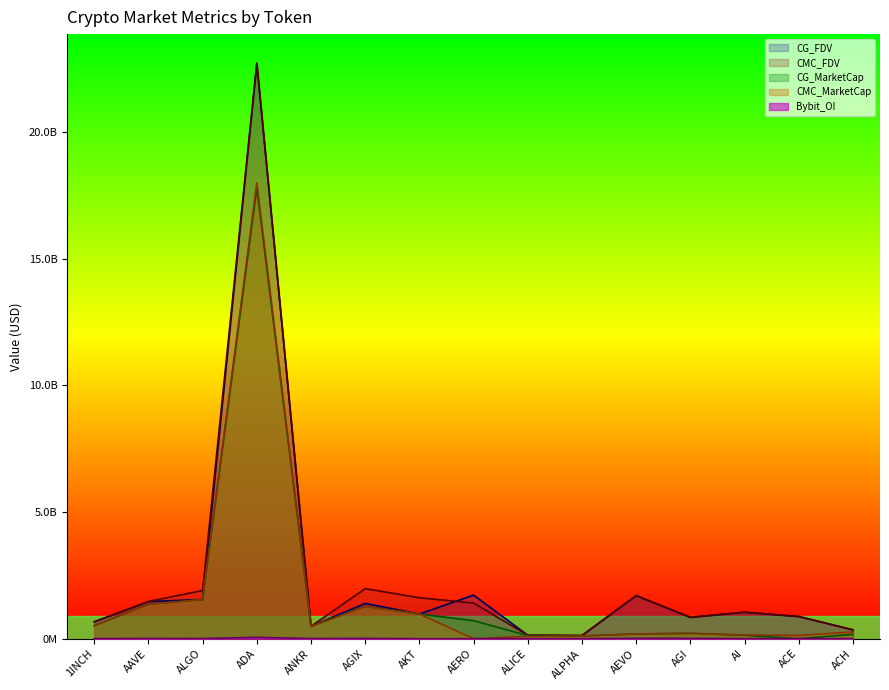

At how many categories does at least one series exceed 14129485530?

1